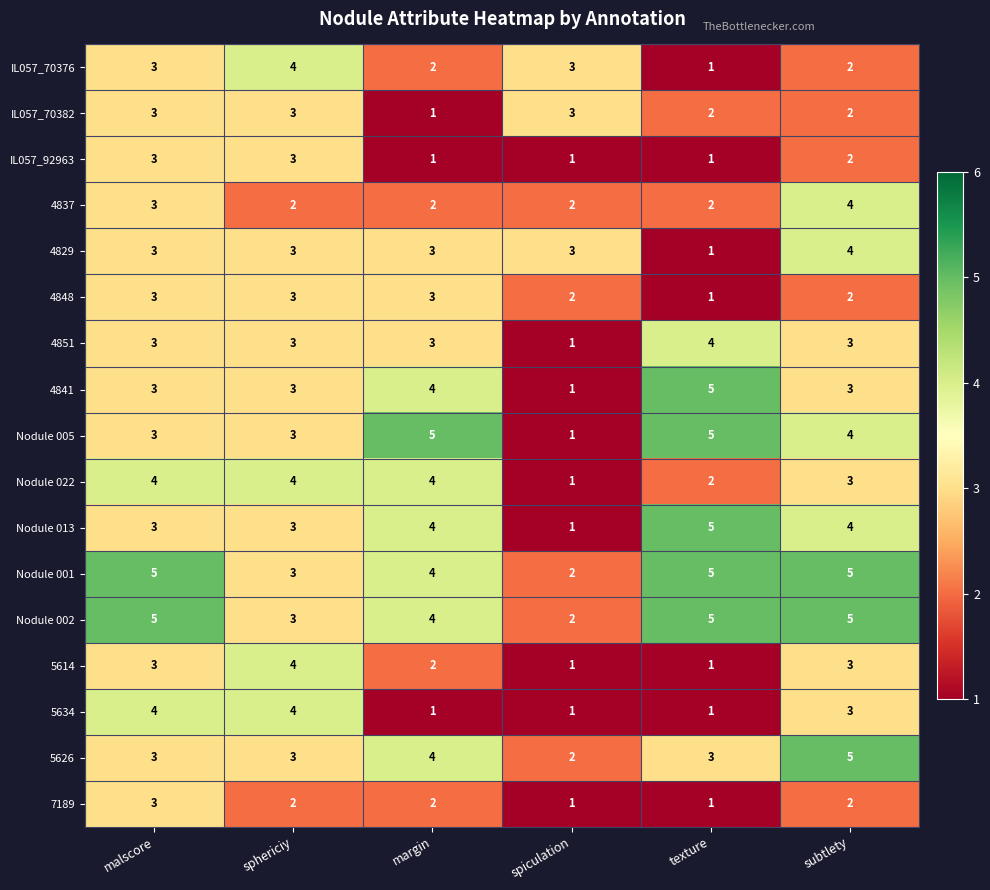

What is the average value of the Nodule 005 series?

4